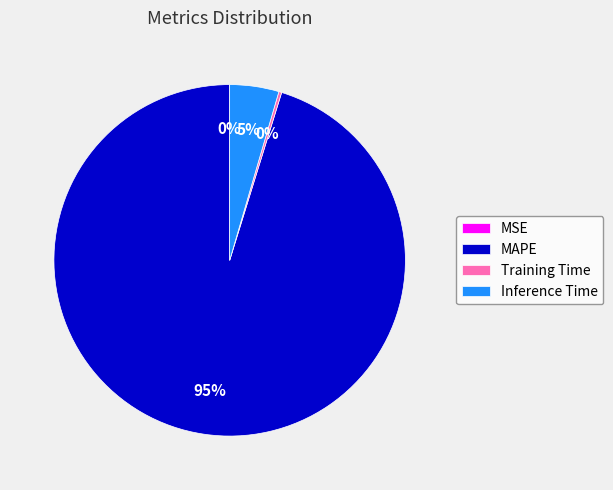

The Inference Time slice represents 5% of the pie. True or false?

True